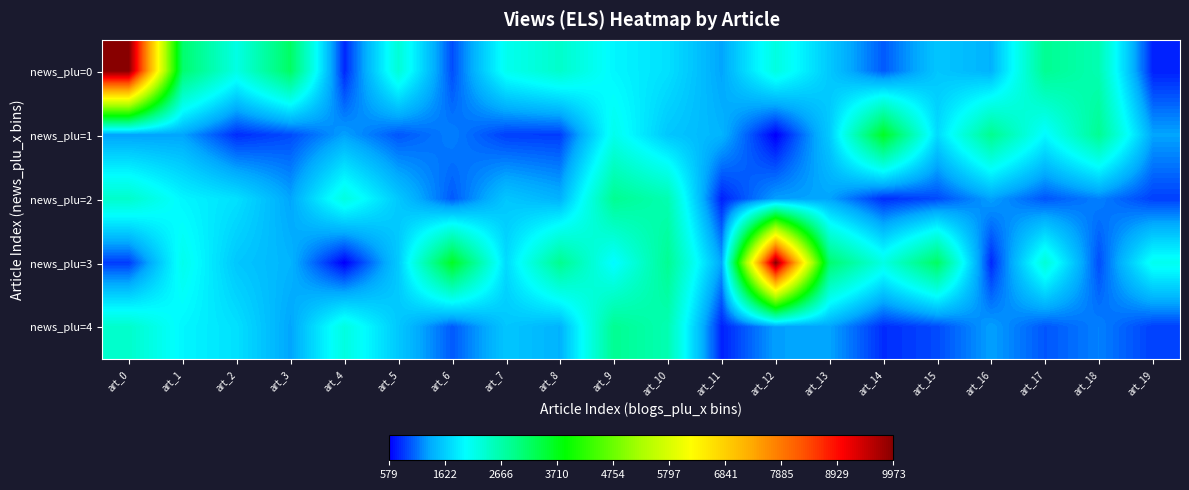

Which has a higher value, art_19 or art_0?

art_0